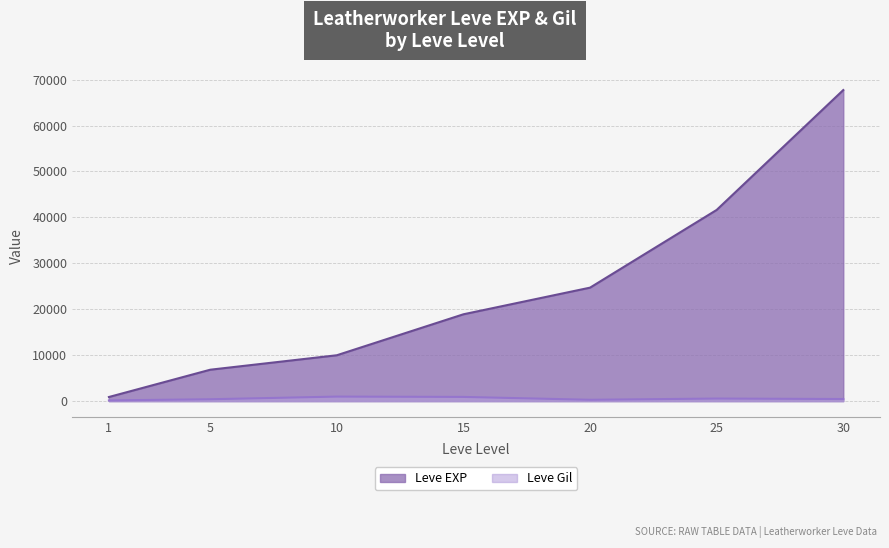

Reading left to right, what are all the values shown in this chart?

900	6840	9990	18910	24710	41630	67730